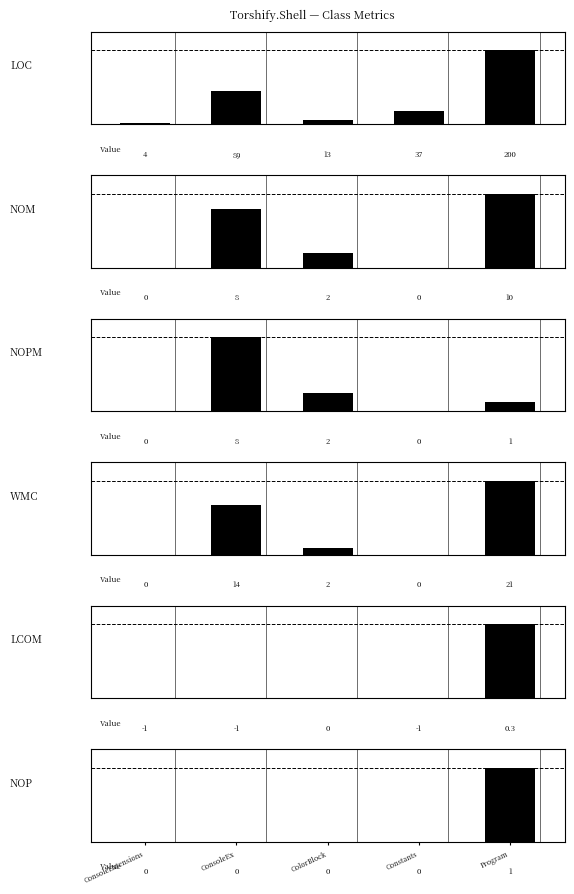

Count the number of categories in the chart.

5